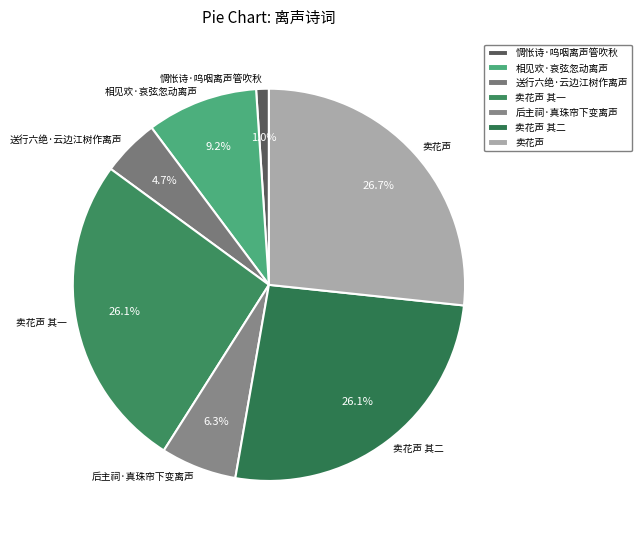

What is the smallest slice in the pie chart?

惆怅诗·呜咽离声管吹秋